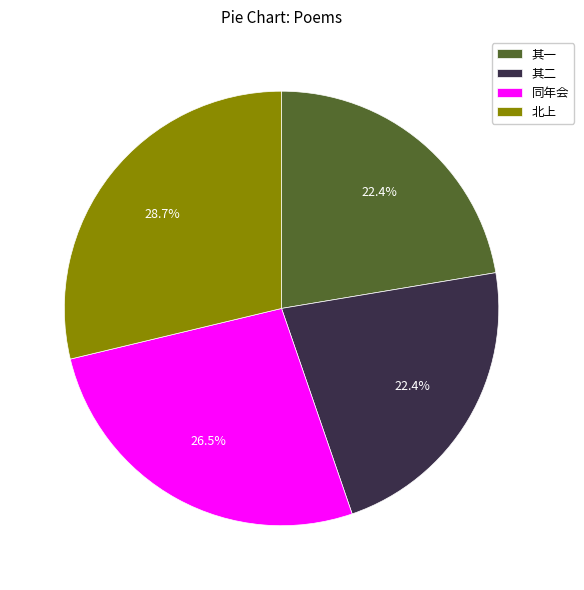

Between 北上 and 其一, which is larger?

北上